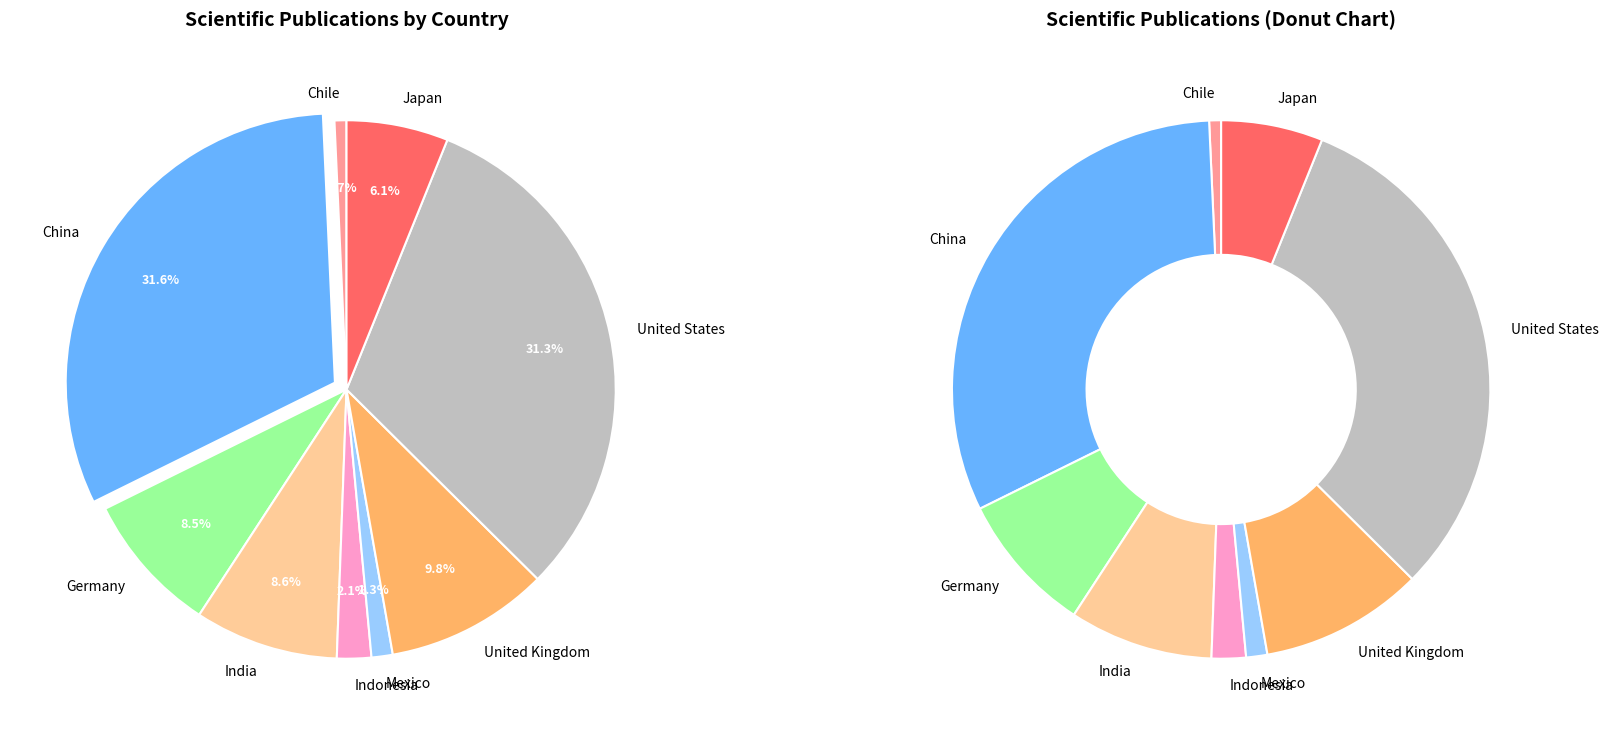

Is Mexico the majority of the pie?

No